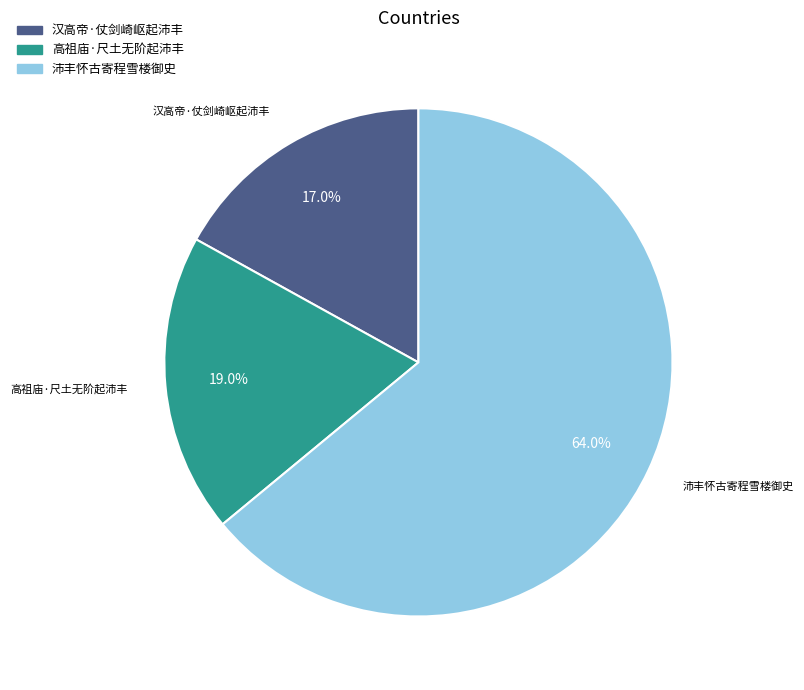

Between 沛丰怀古寄程雪楼御史 and 汉高帝·仗剑崎岖起沛丰, which is larger?

沛丰怀古寄程雪楼御史